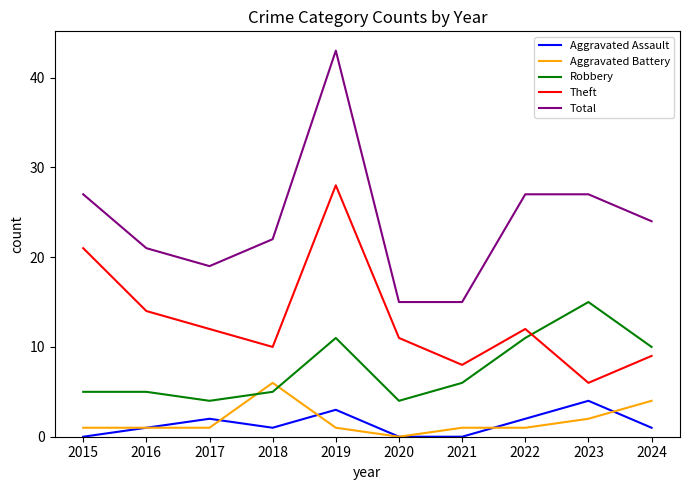

What is the approximate value of Total at 2017?

19